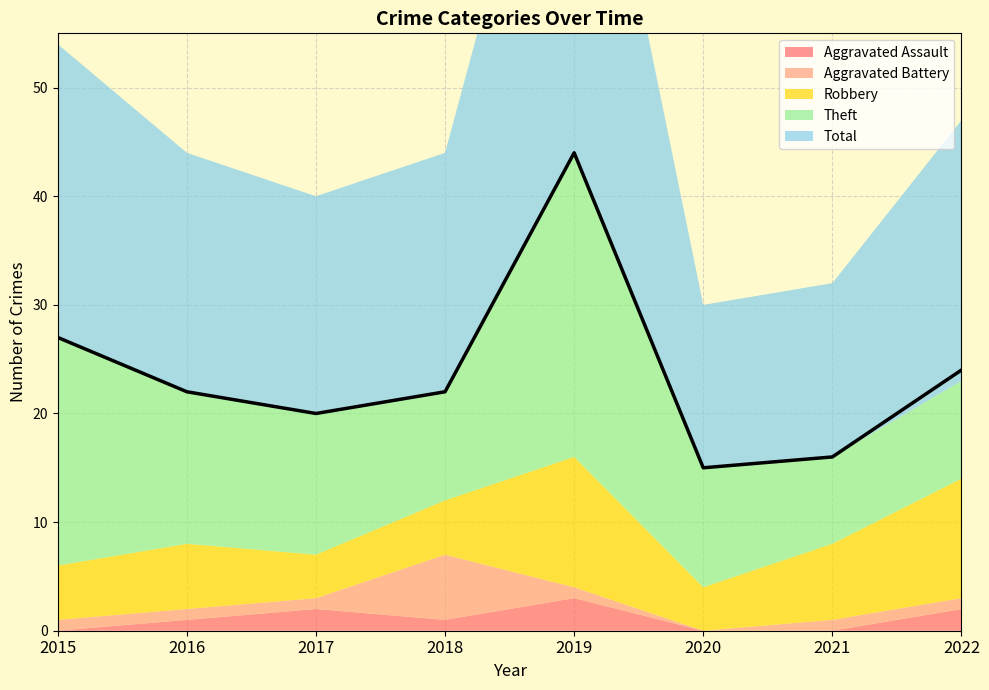

Is it true that Theft equals 13 at 2018?

False